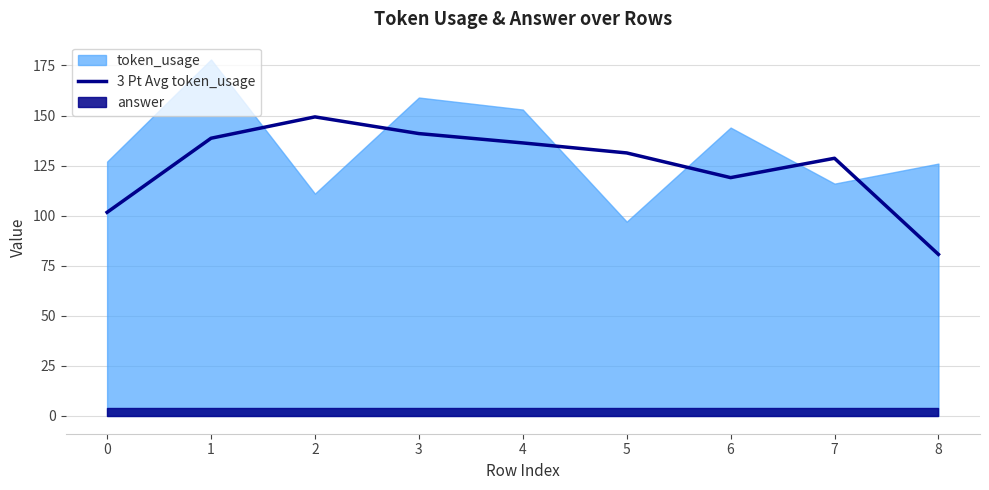

Is it true that 3 Pt Avg token_usage equals 216.4 at 7?

False